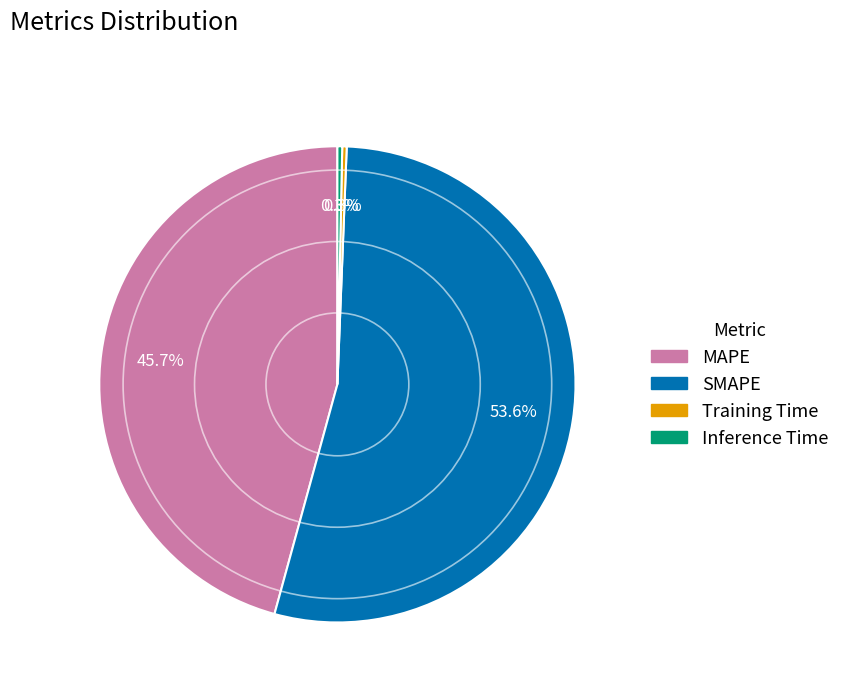

Does any single category account for the majority?

Yes